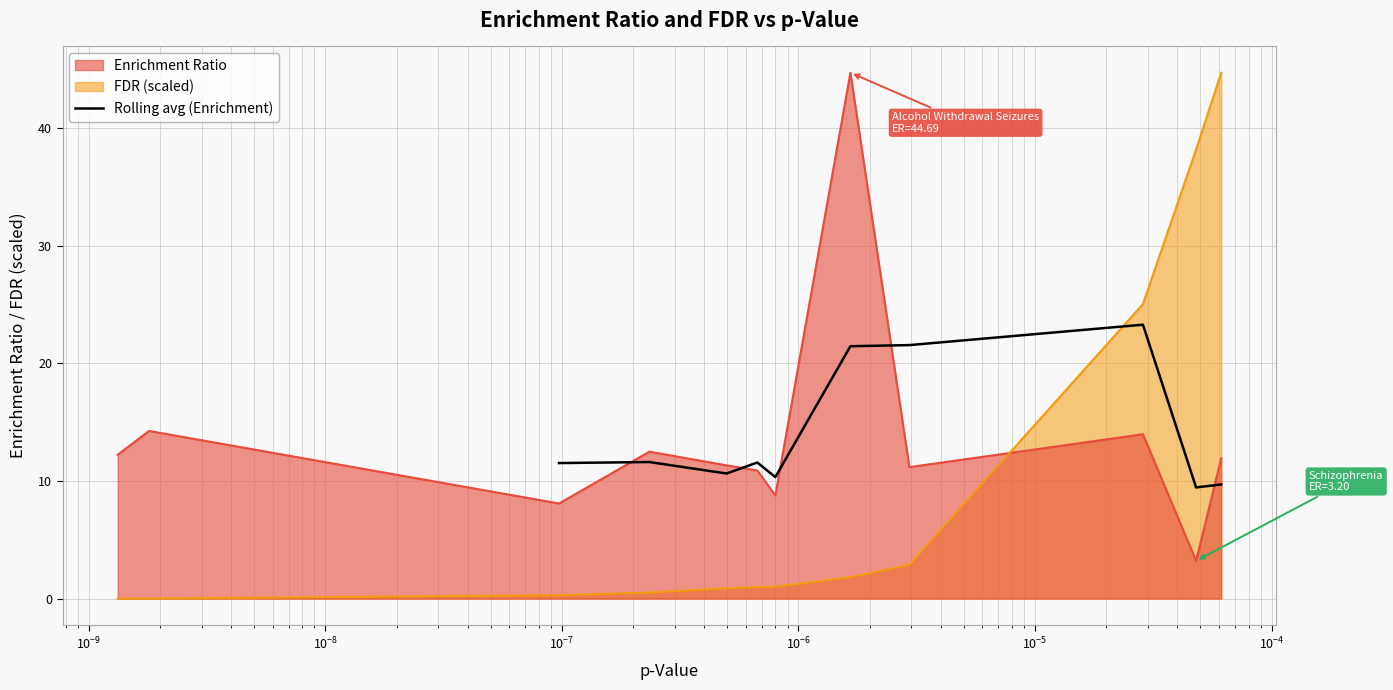

What is the average value?

14.1